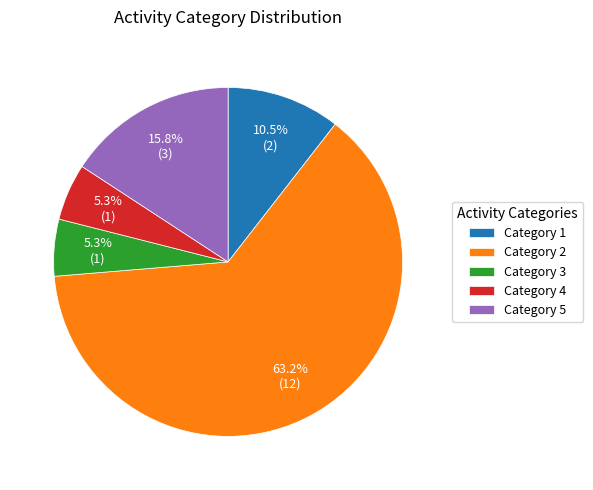

Is the sum of Category 2 and Category 1 greater than half?

Yes